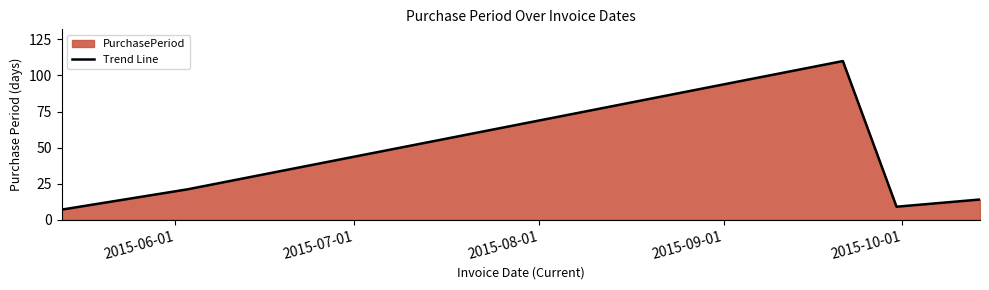

What is the maximum value shown in the chart?

110